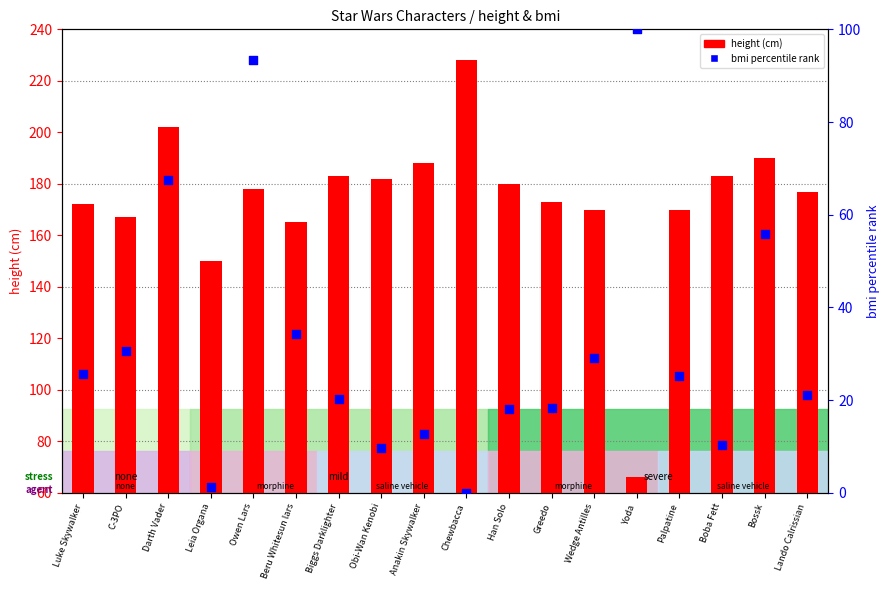

Is the value of bmi percentile at Bossk greater than the value of height (cm) at Boba Fett?

No